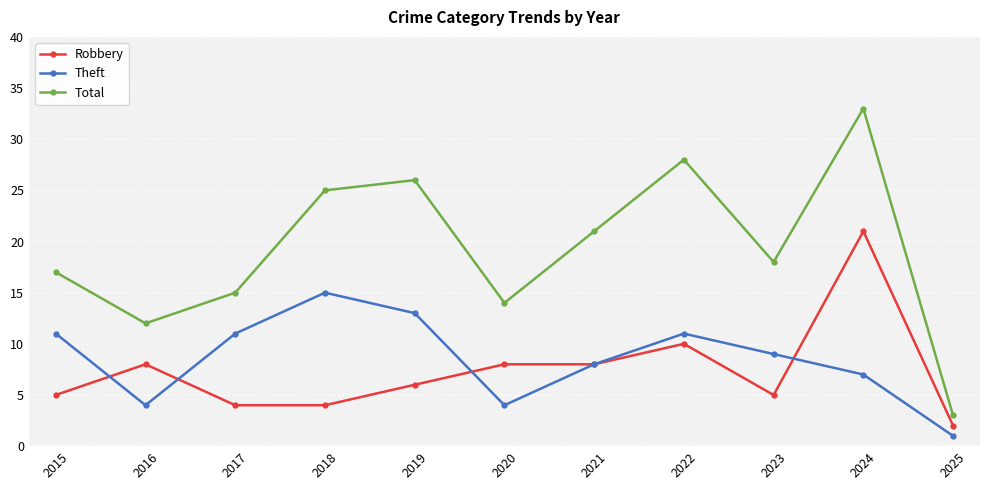

What is the value of the Robbery point at the 4th from the left?

4